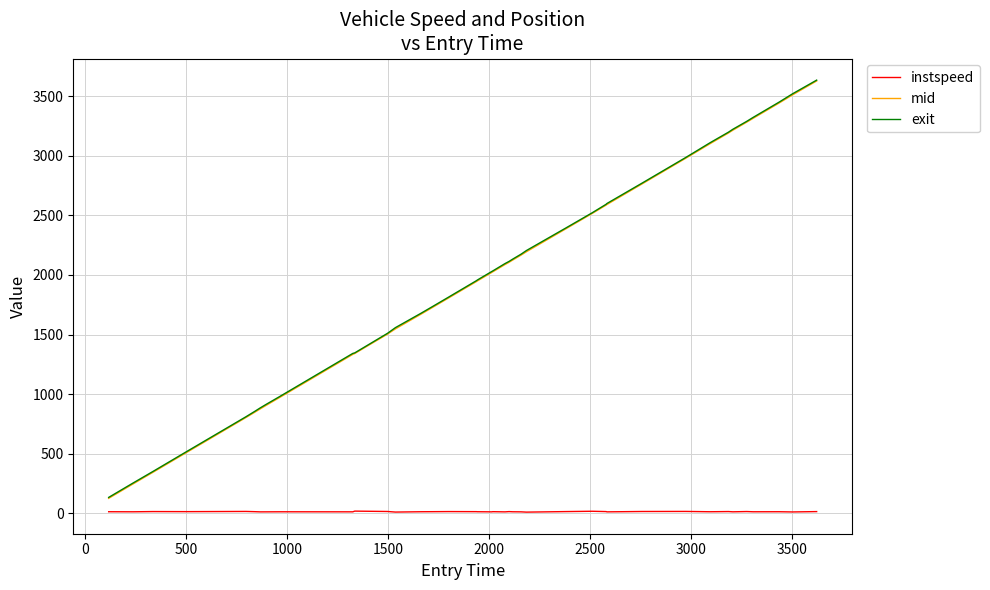

What is the greatest value displayed?

3635.9